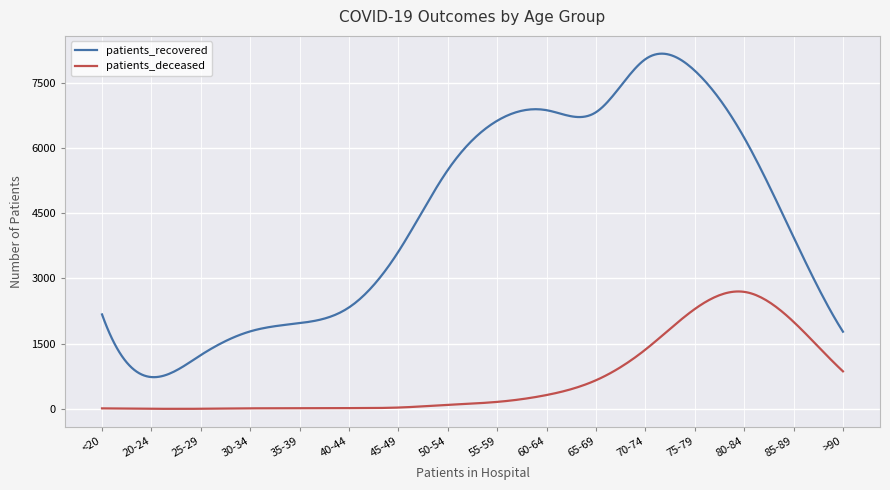

How many series are shown in this chart?

2